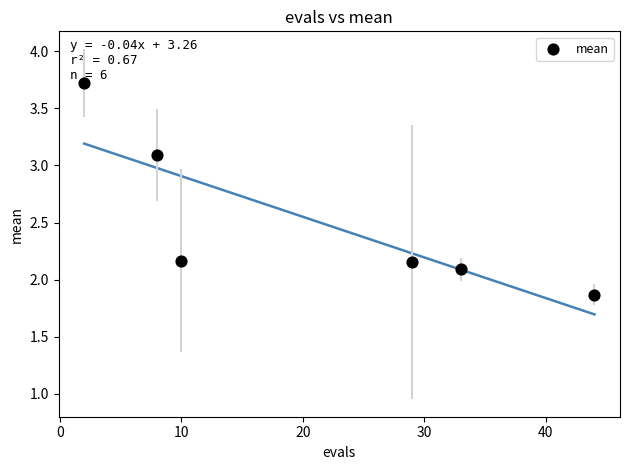

What is the range of X values (max minus min)?

42.0